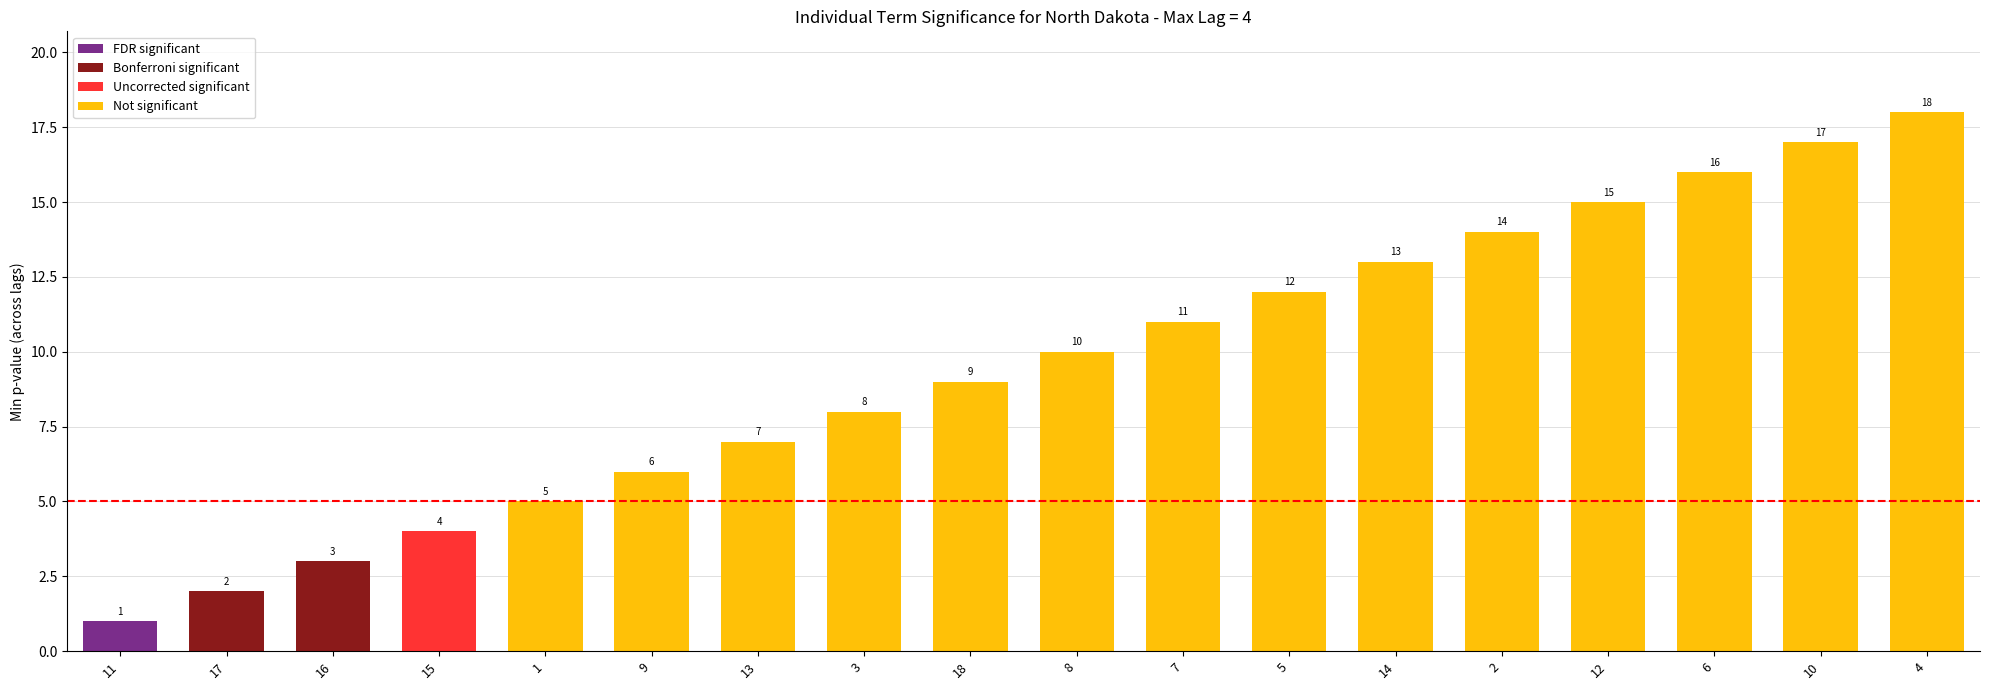

What is the difference between the values at 10 and 18?

8